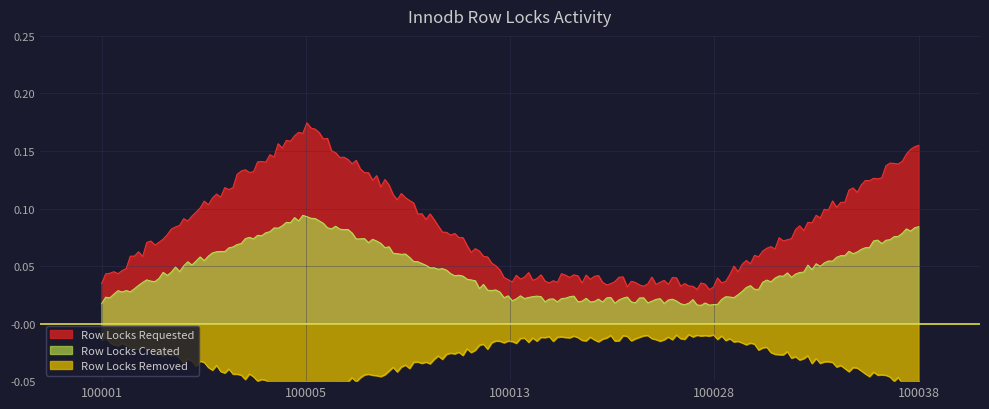

True or false: Row Locks Requested and Row Locks Created cross at least once.

False